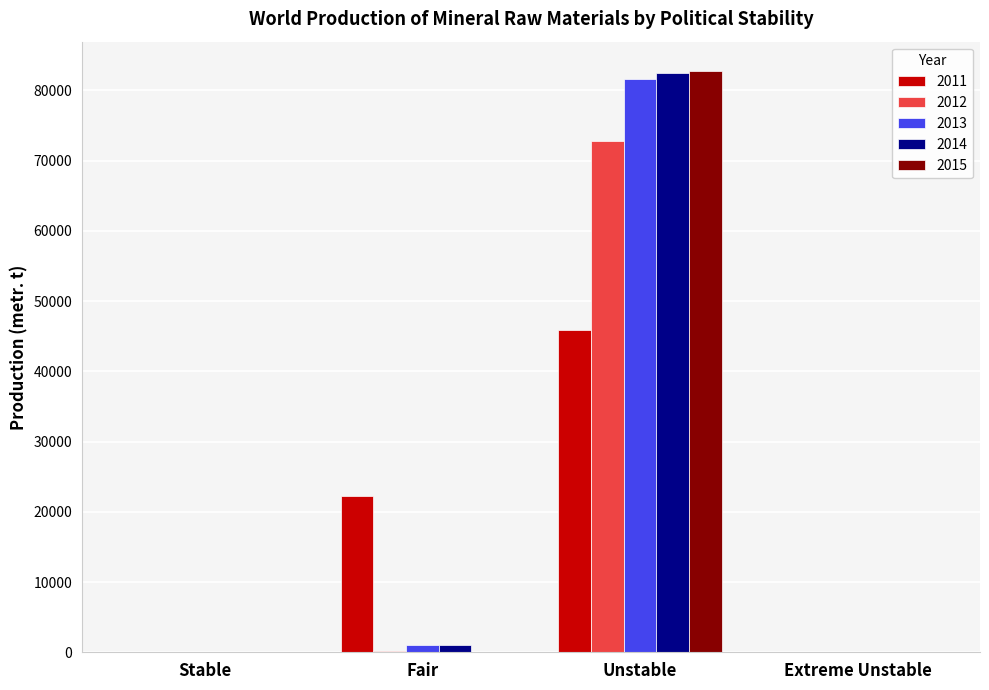

What is the sum of the 2012 values at Fair and Extreme Unstable?

176